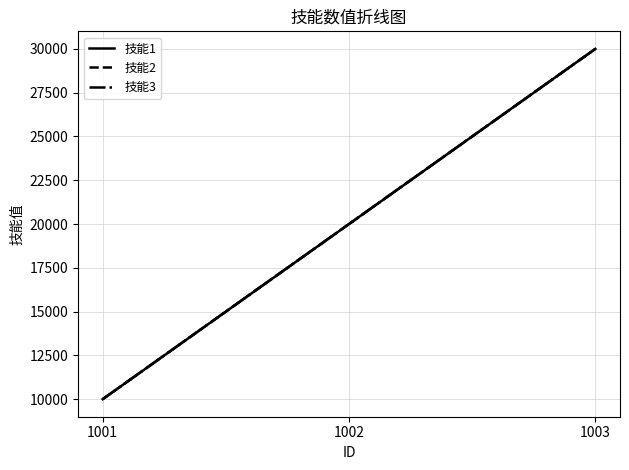

Which category has the lowest value in the 技能3 series?

1001